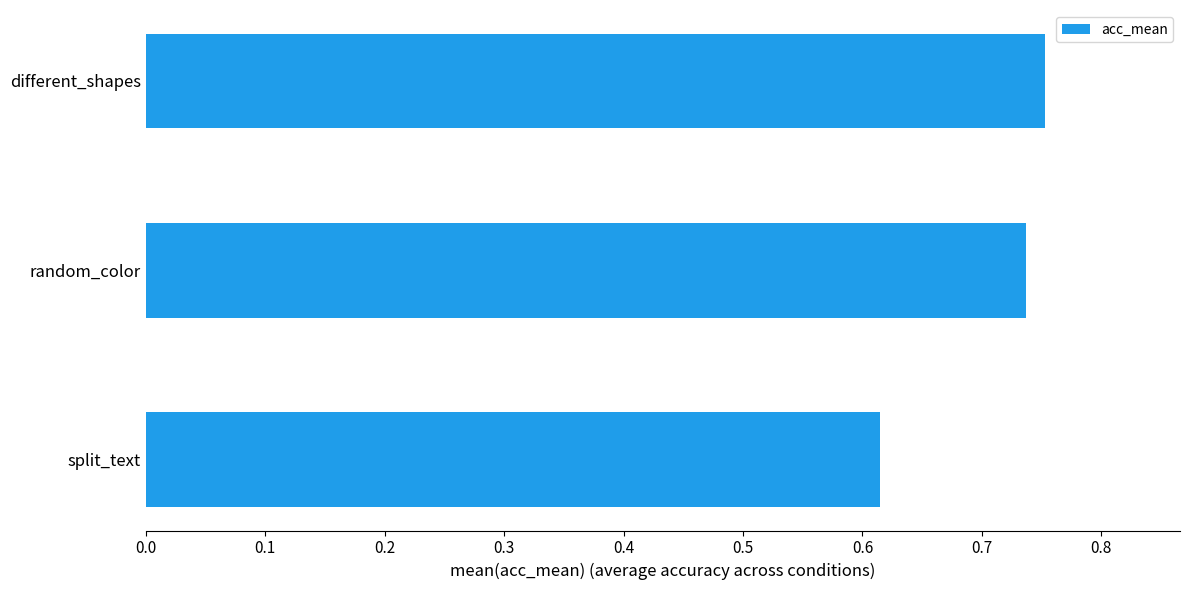

At which category does the chart reach its minimum across all series?

split_text